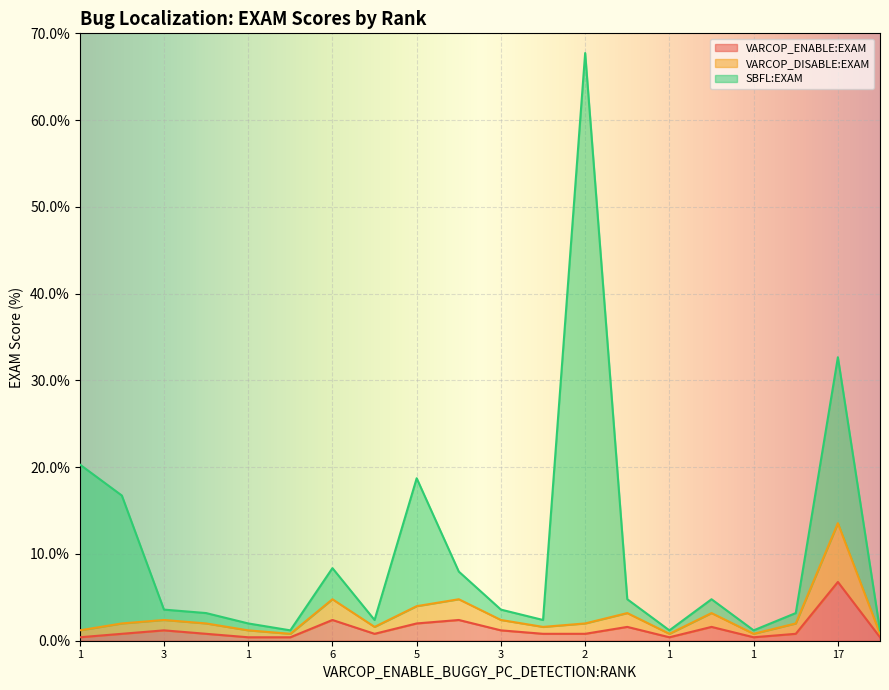

At how many categories does at least one series exceed 58?

1